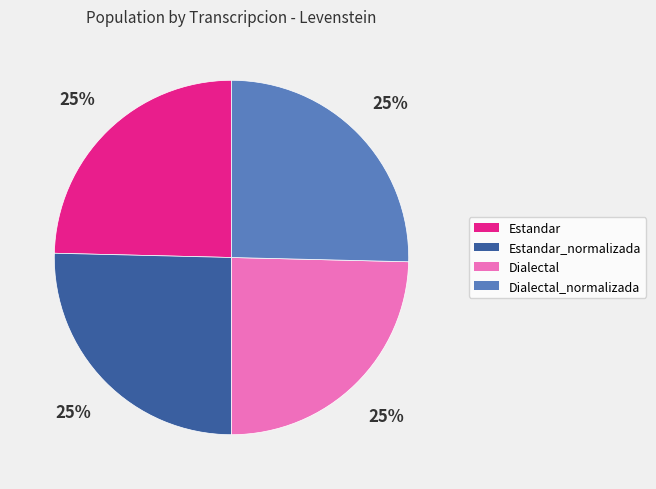

Does any single category account for the majority?

No